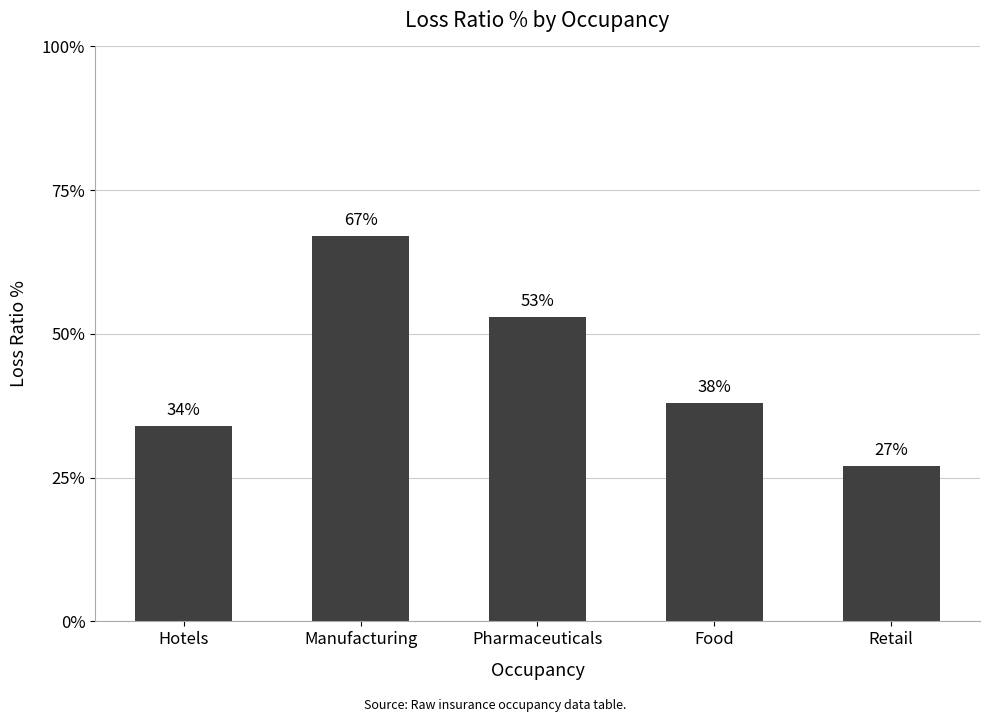

Is it true that the value at Hotels is 47?

False